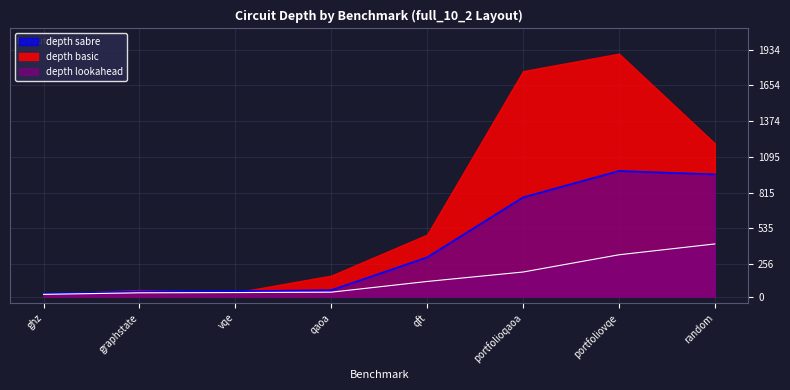

What position from the right is portfolioqaoa?

3